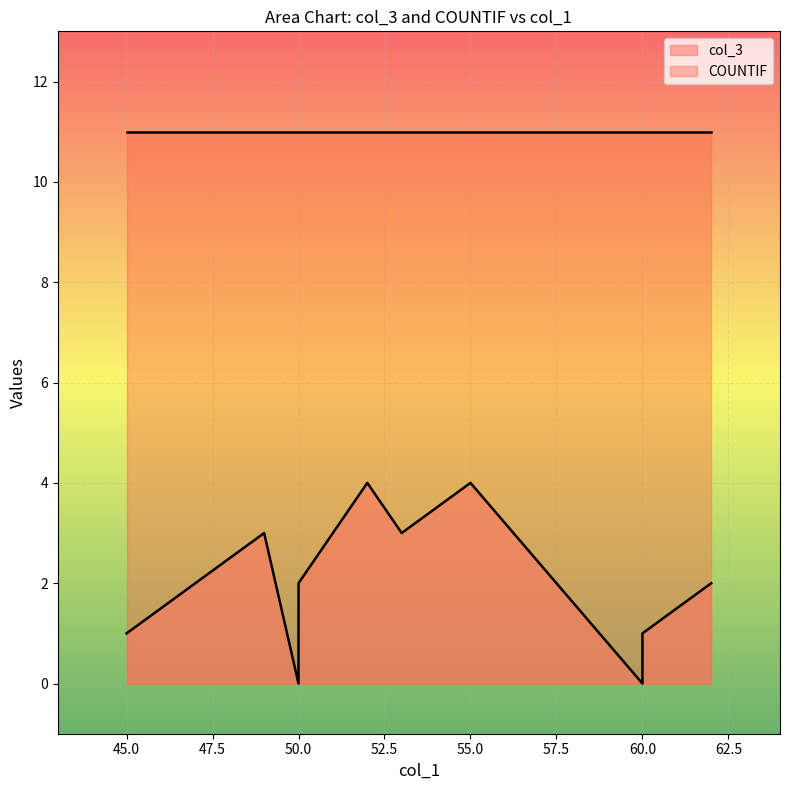

True or false: COUNTIF and col_3 intersect in this chart.

False